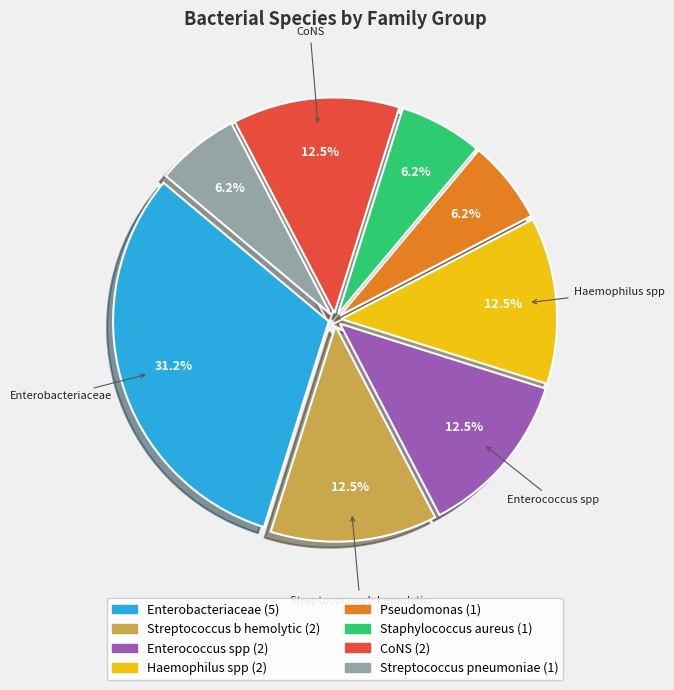

Is there any slice that represents more than half of the pie?

No